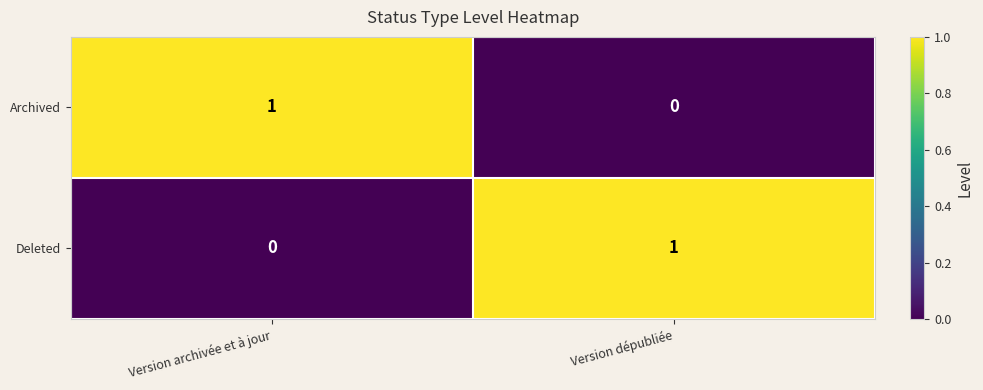

Where is Deleted nearest to the value 0?

Version archivée et à jour